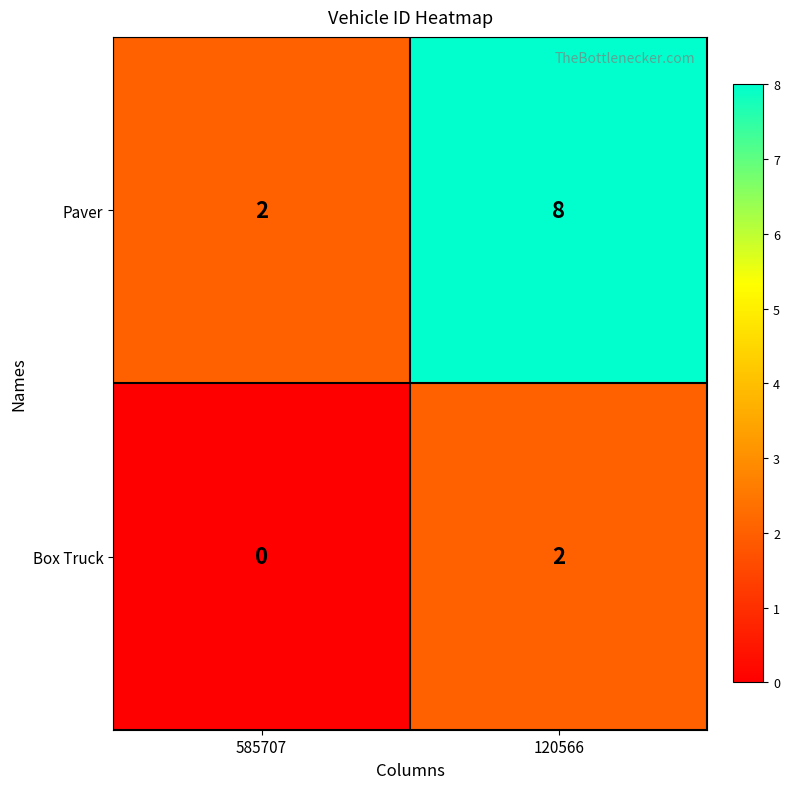

What is the maximum value shown in the chart?

8